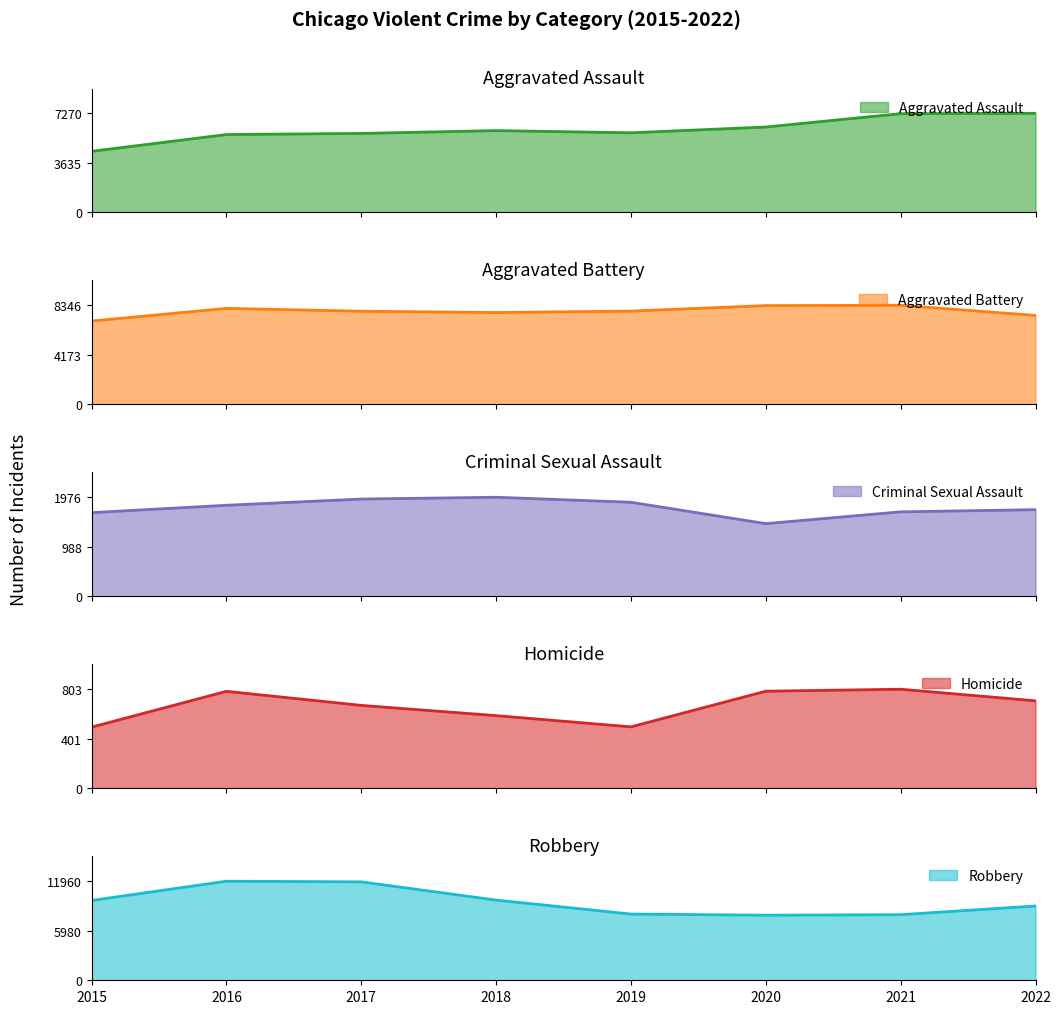

Which category has the highest value in the Criminal Sexual Assault series?

2018